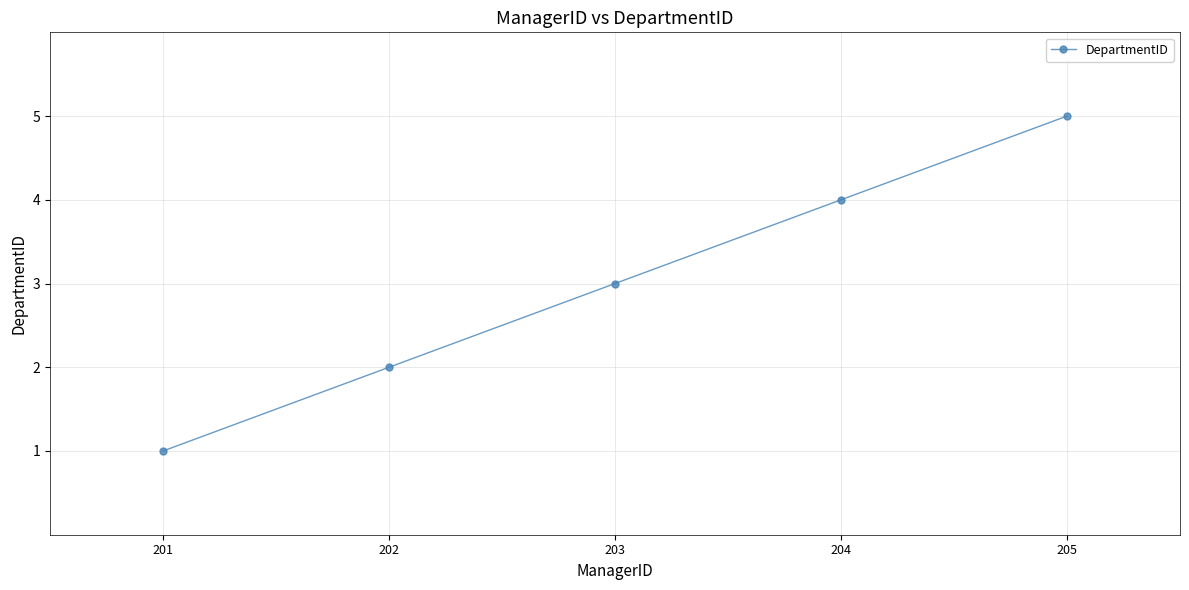

The chart shows a value of 4 at 204. True or false?

True